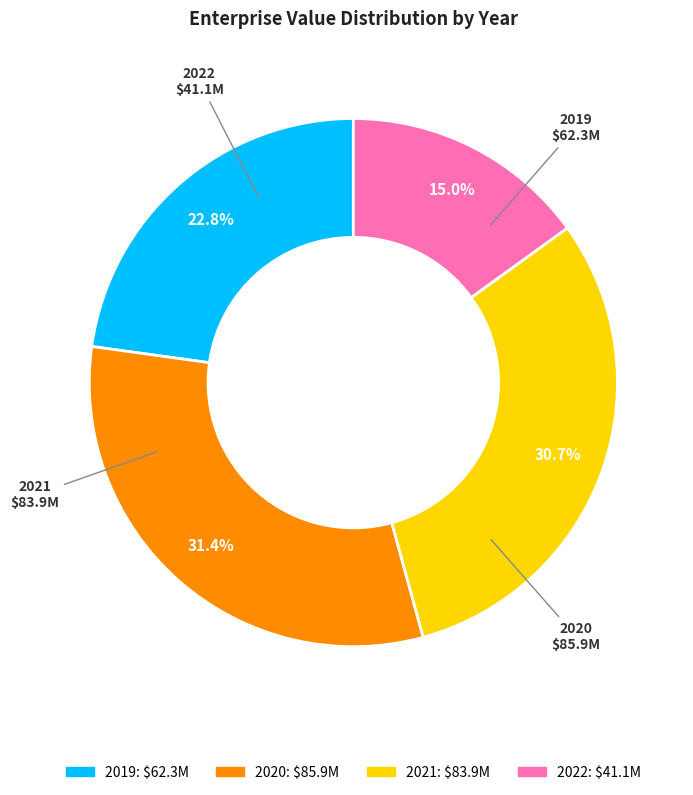

Does 2020 account for over 50% of the chart?

No